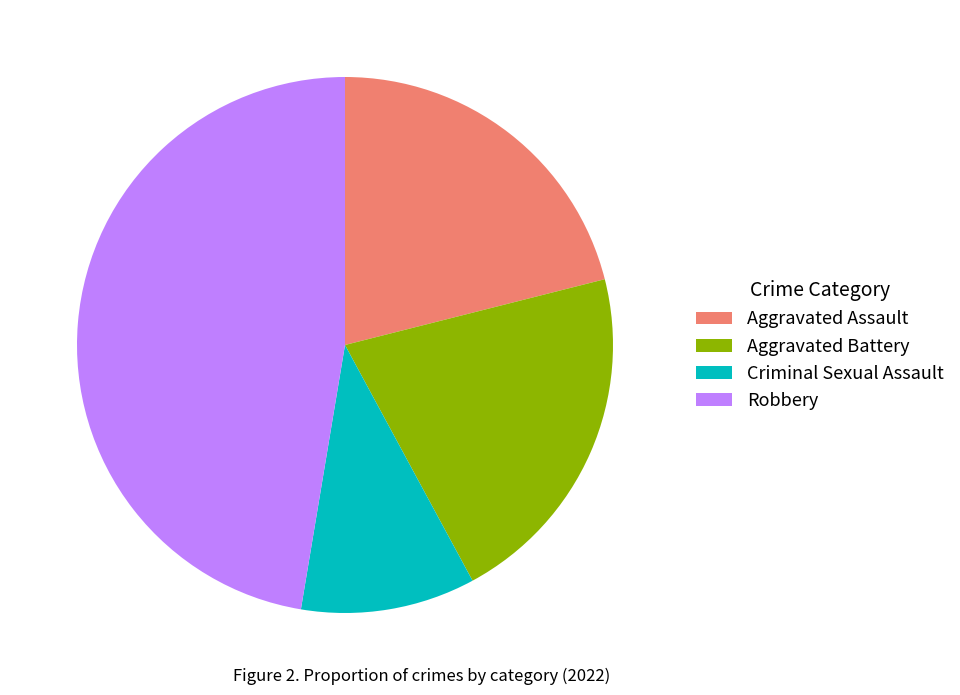

Between Criminal Sexual Assault and Aggravated Assault, which is larger?

Aggravated Assault